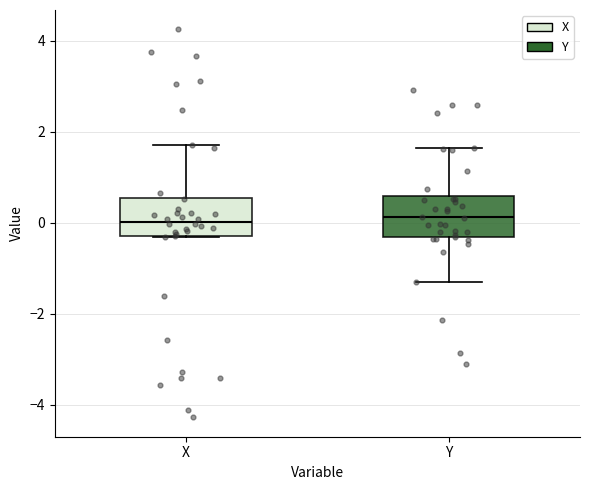

Where is the upper edge of the box for X on the y-axis? The values are not printed on the chart, so give them approximately, as read against the axis.

0.6